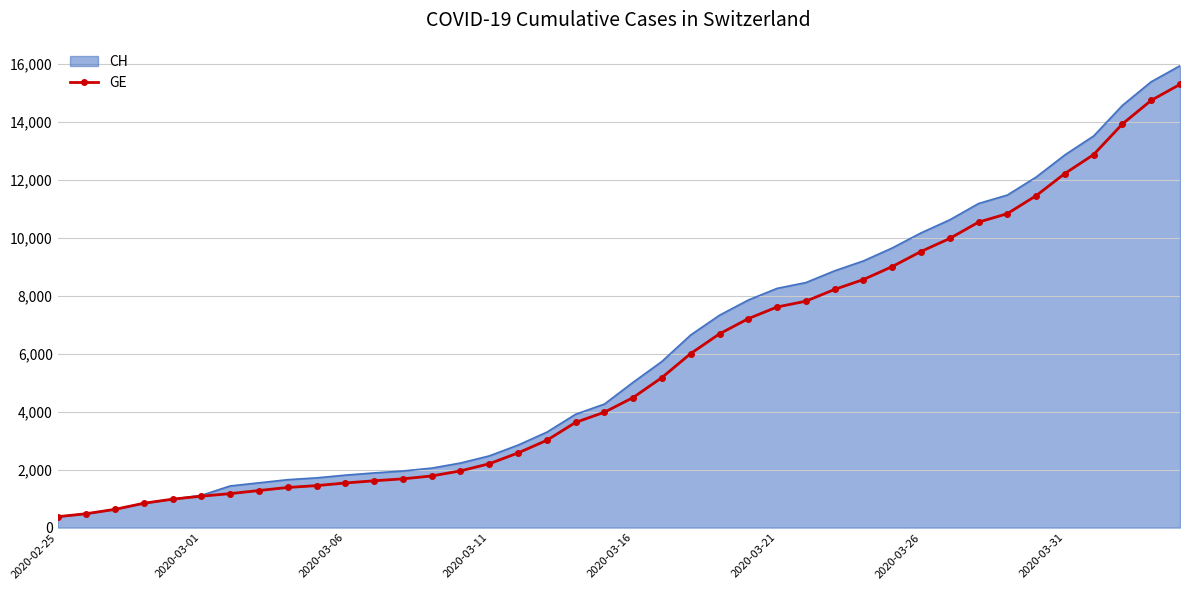

Which series has the widest spread of values?

CH